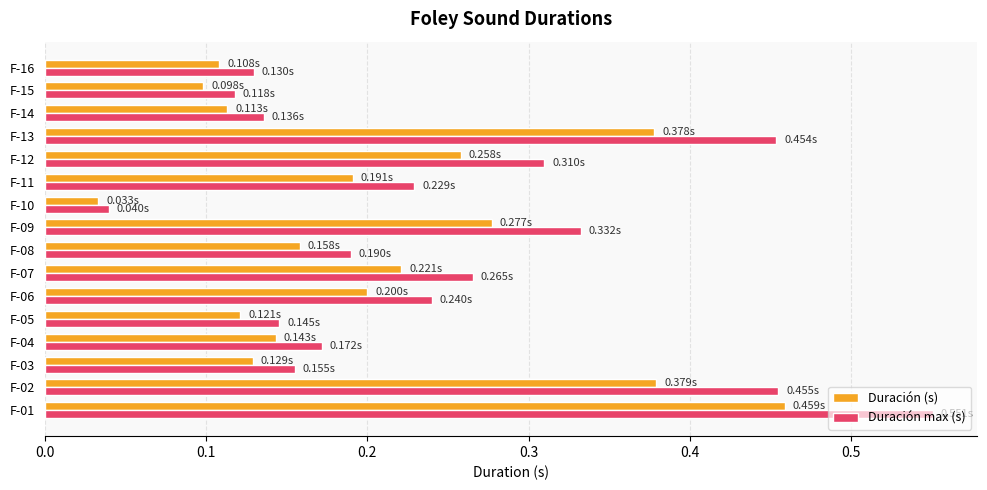

At which category is the sum across all series the highest?

F-01